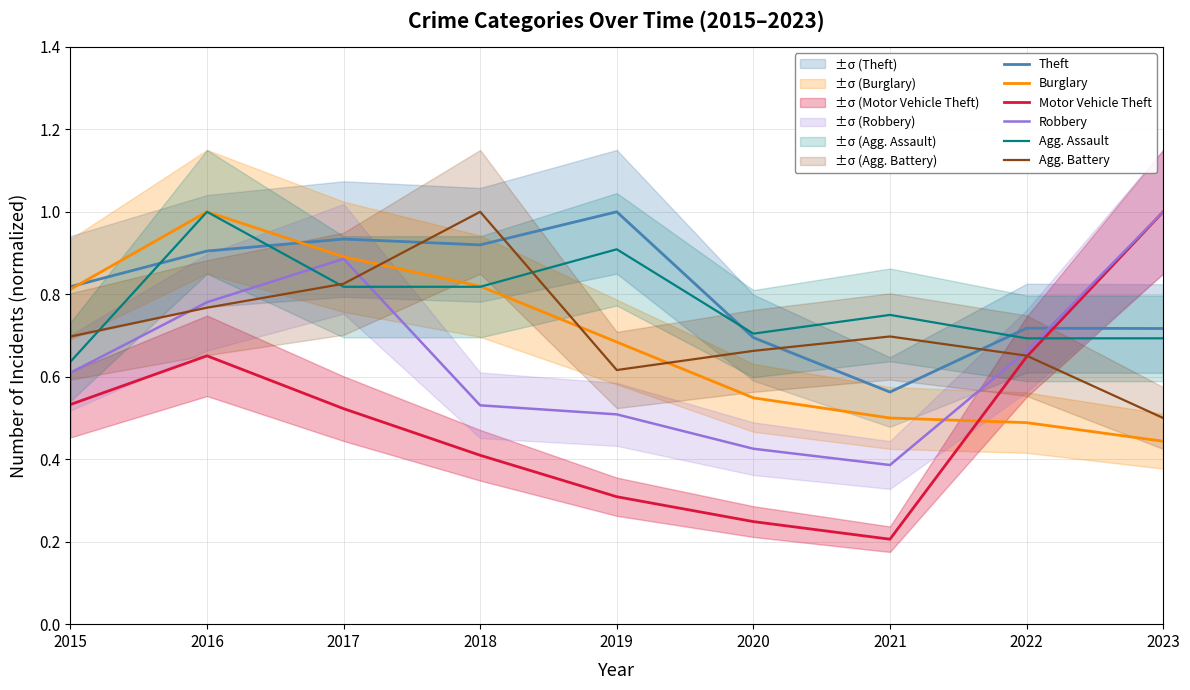

Reading left to right, list all the values displayed in this chart.

Theft: 0.8	0.9	0.9	0.9	1.0	0.7	0.6	0.7	0.7
Burglary: 0.8	1.0	0.9	0.8	0.7	0.5	0.5	0.5	0.4
Motor Vehicle Theft: 0.5	0.7	0.5	0.4	0.3	0.2	0.2	0.6	1.0
Robbery: 0.6	0.8	0.9	0.5	0.5	0.4	0.4	0.7	1.0
Agg. Assault: 0.6	1.0	0.8	0.8	0.9	0.7	0.8	0.7	0.7
Agg. Battery: 0.7	0.8	0.8	1.0	0.6	0.7	0.7	0.7	0.5